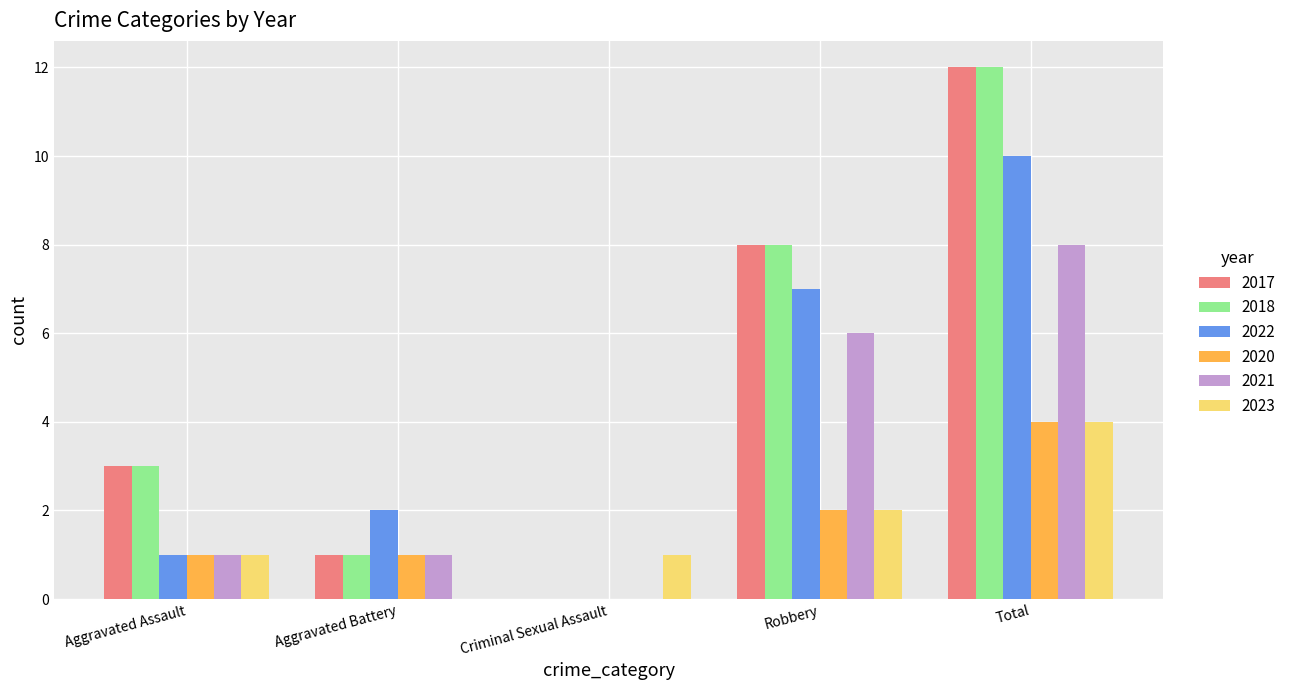

What is the sum of the 2022 values at Aggravated Battery and Robbery?

9